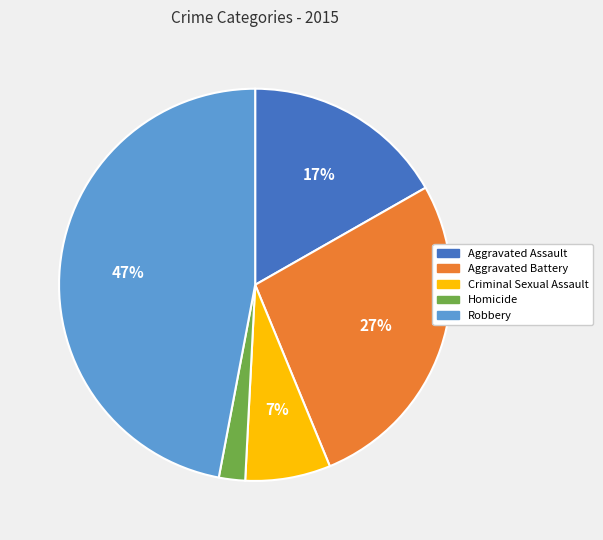

Does Aggravated Battery account for over 50% of the chart?

No